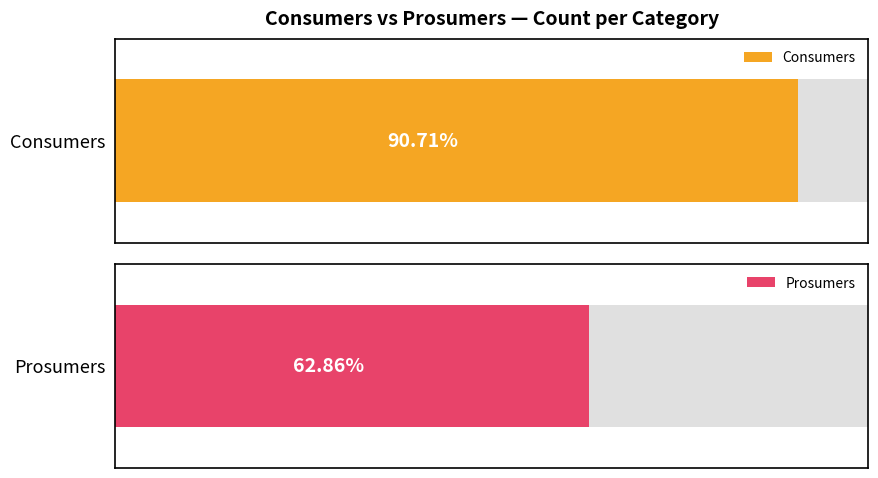

What is the maximum value for Consumers?

635